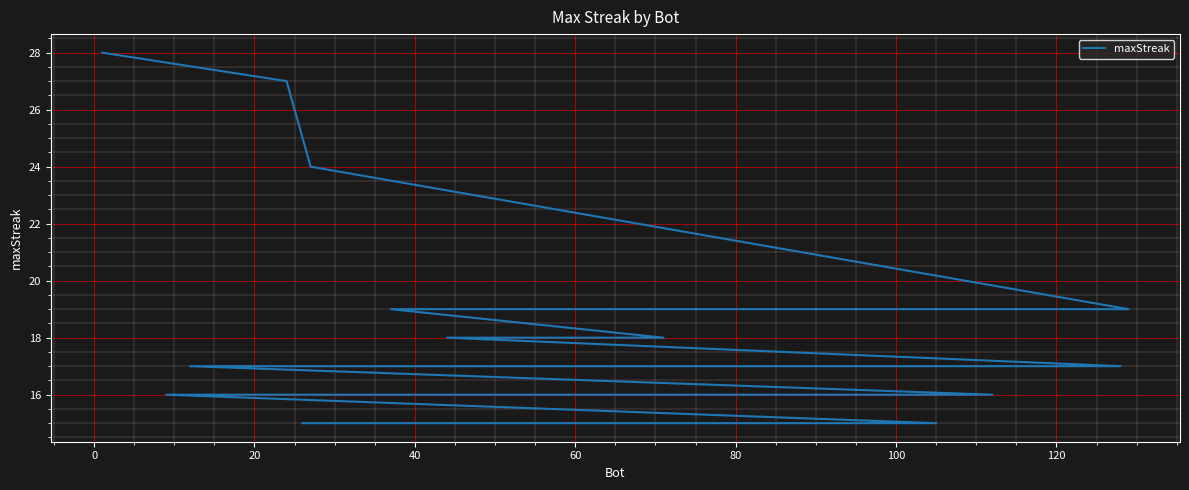

What is the difference between the second highest and minimum values?

12